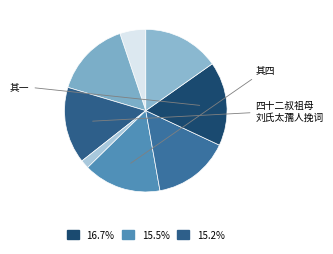

How many segments does this pie chart have?

8